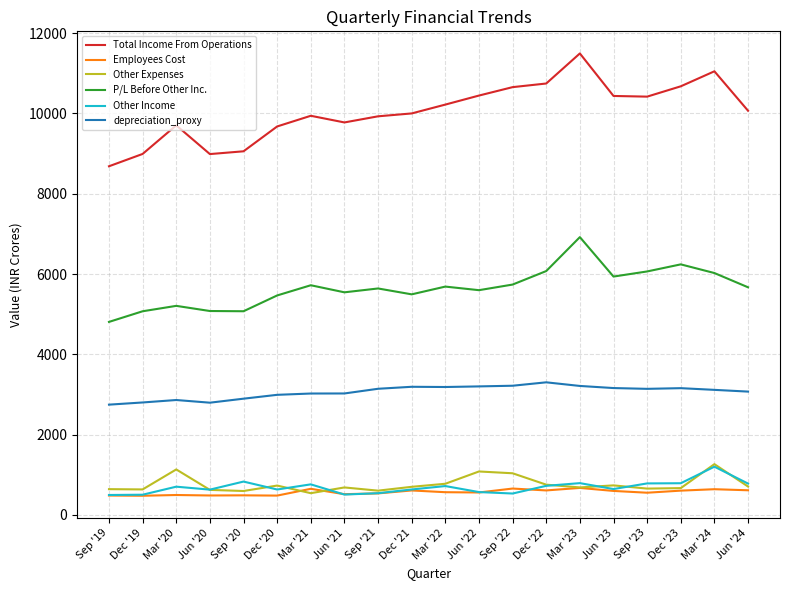

What is the maximum value for Other Expenses?

1266.3